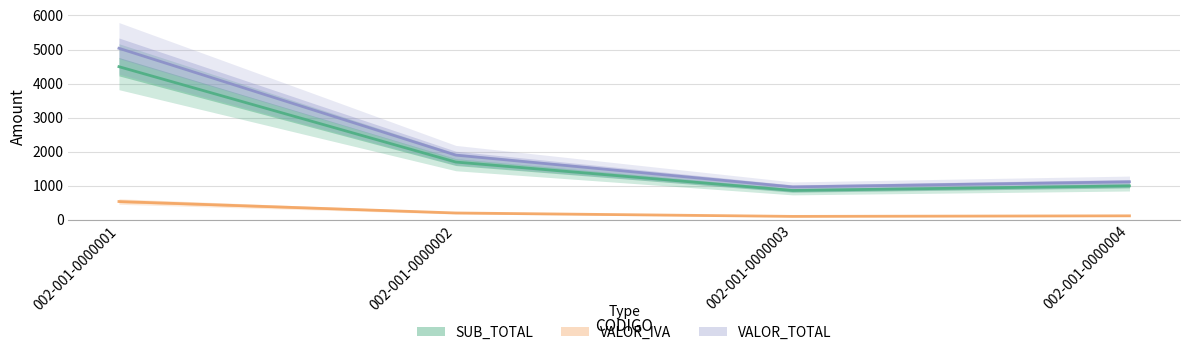

What is the spread (max minus min) of values at 002-001-0000002?

1698.0